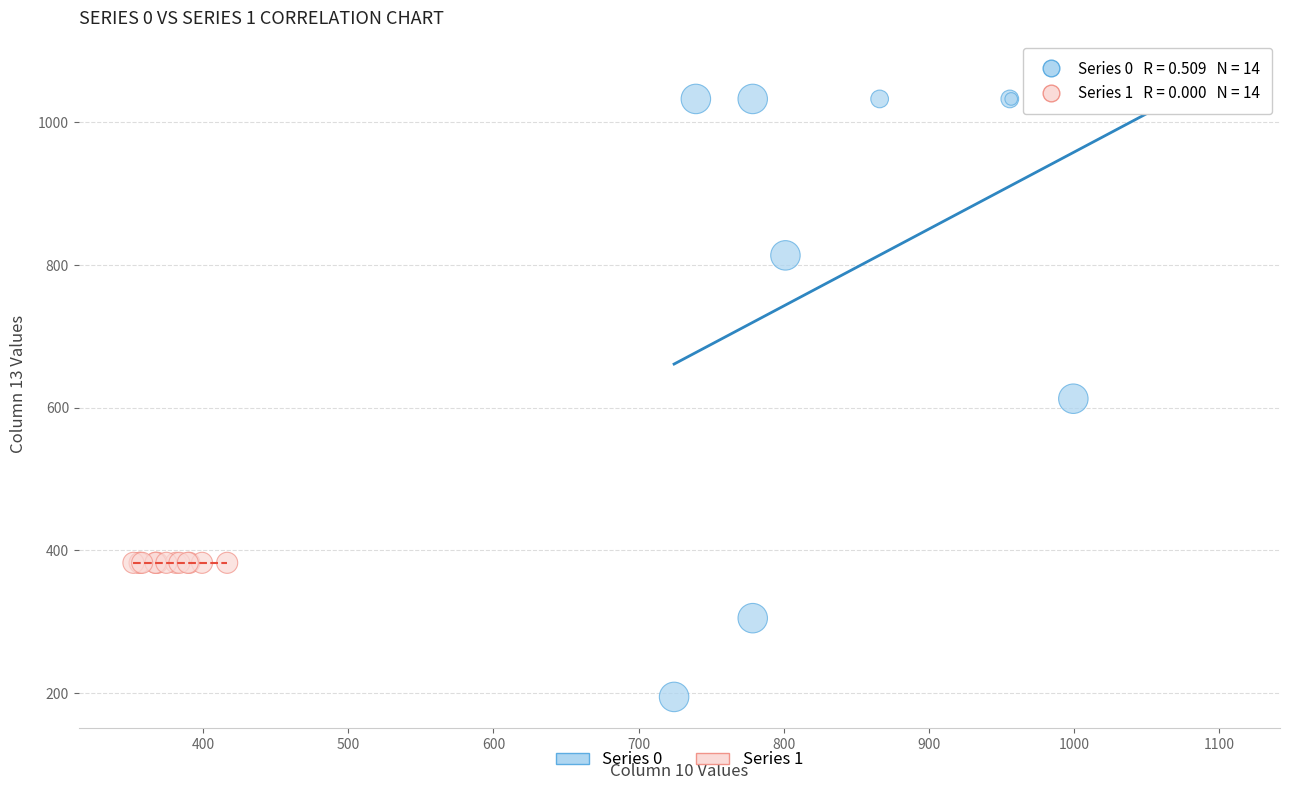

What are all the series names shown in the legend?

Series 0, Series 1